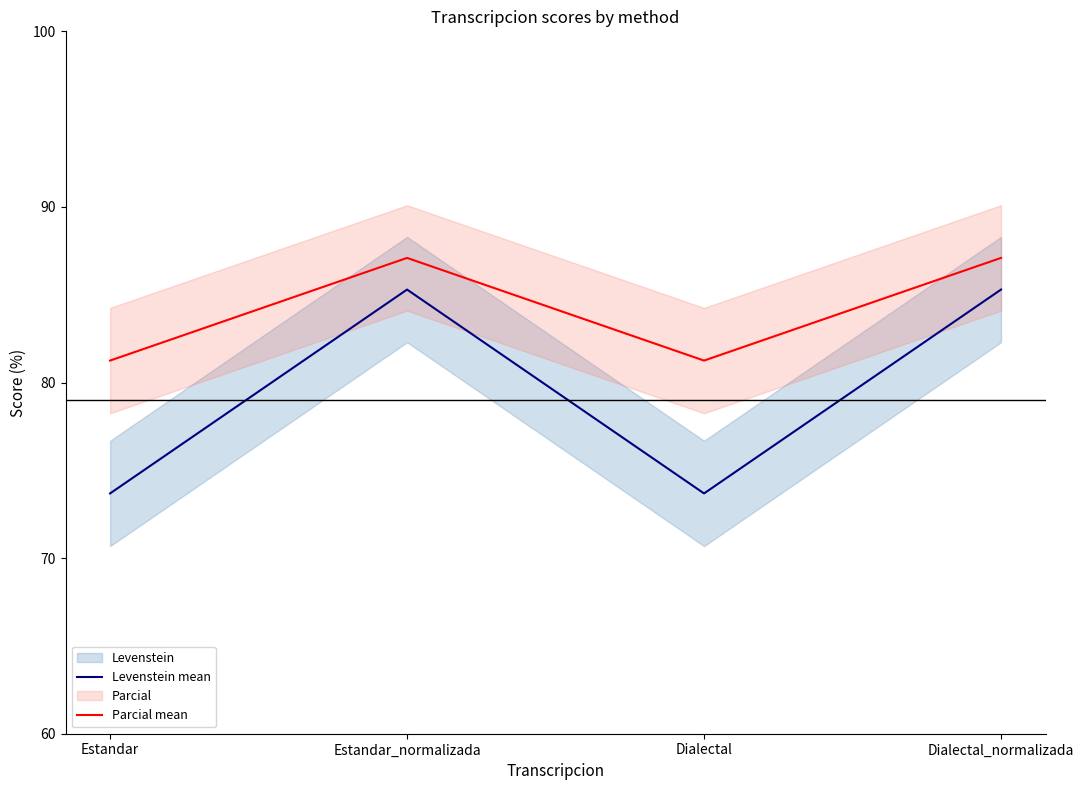

List the series in order of their overall mean, lowest first.

Levenstein mean, Parcial mean